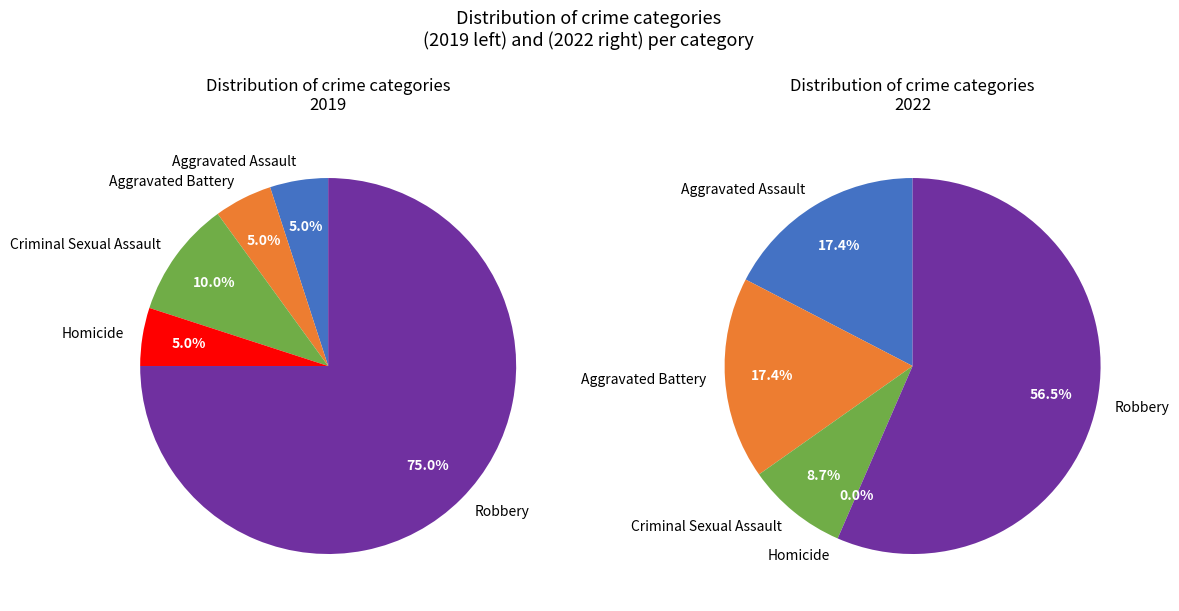

To the nearest percent, what is the difference between the largest and smallest slice percentages?

70%